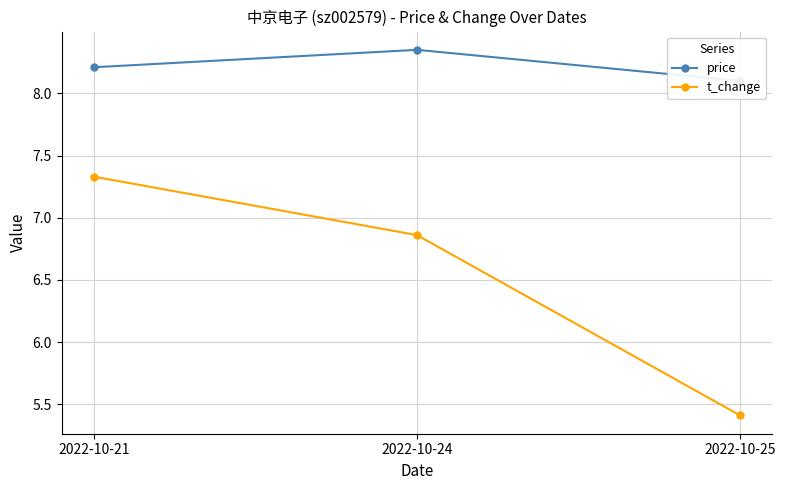

How many distinct data groups are displayed?

2